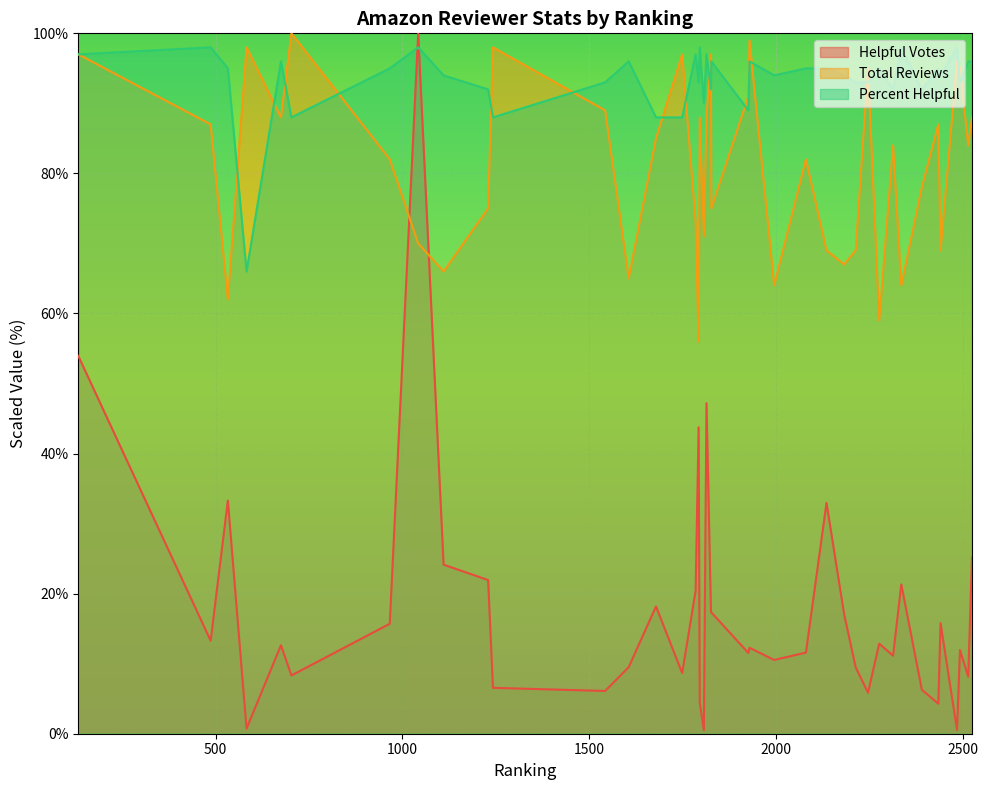

At which category does Helpful Votes reach its first local valley?

487